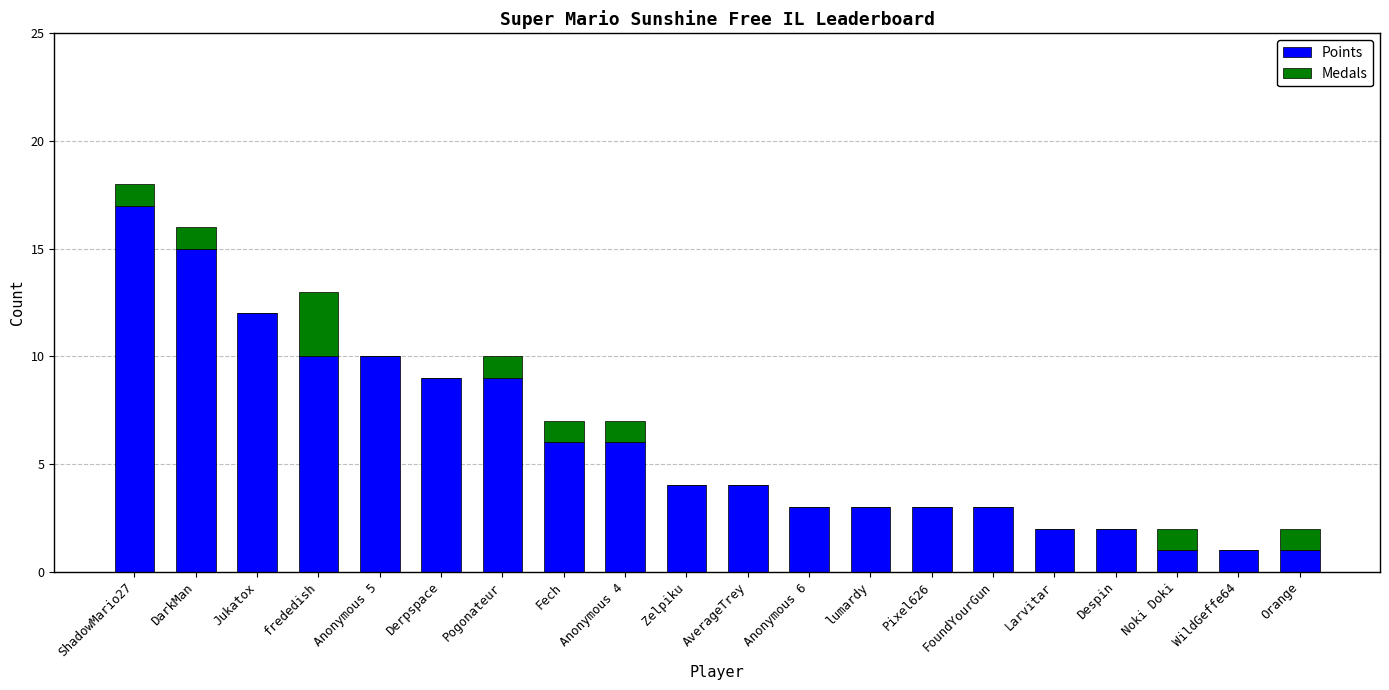

Which category has the highest value in the Points series?

ShadowMario27